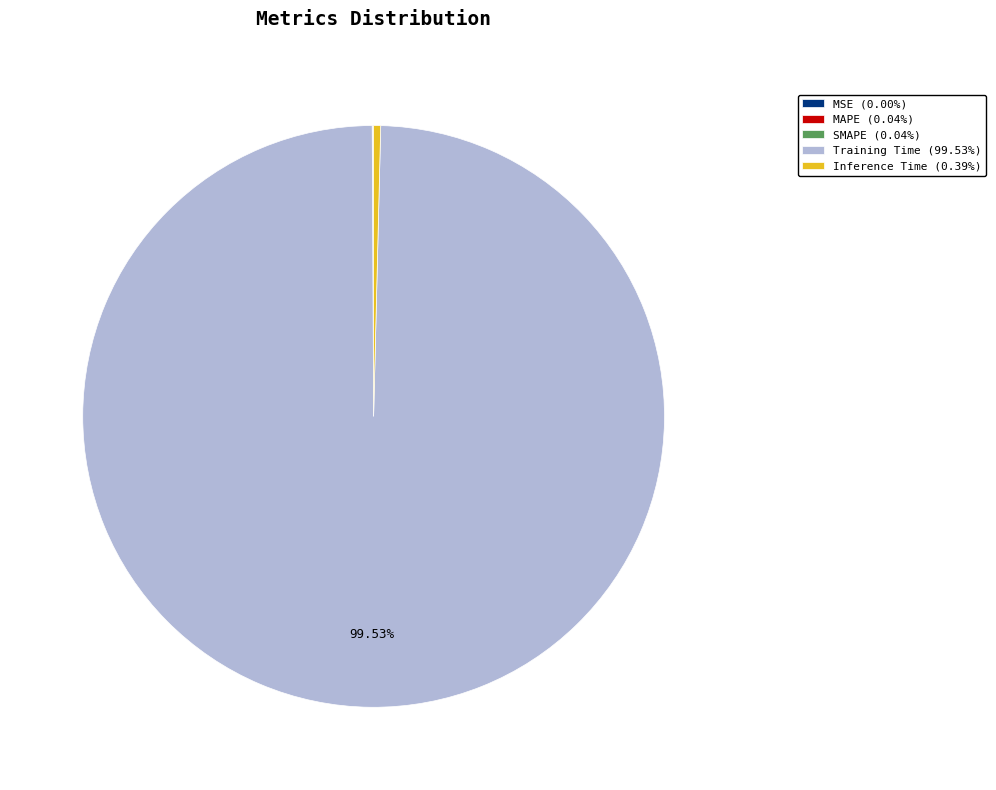

To the nearest percent, what portion does Training Time represent?

100%